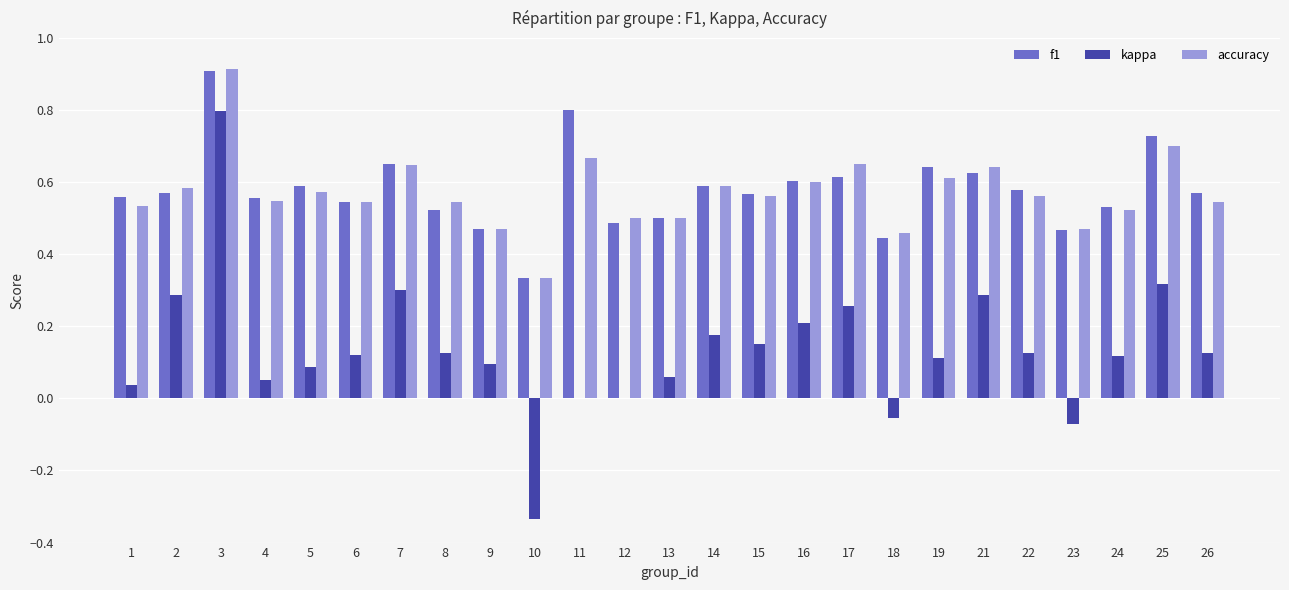

Which series has the largest range (max minus min)?

kappa